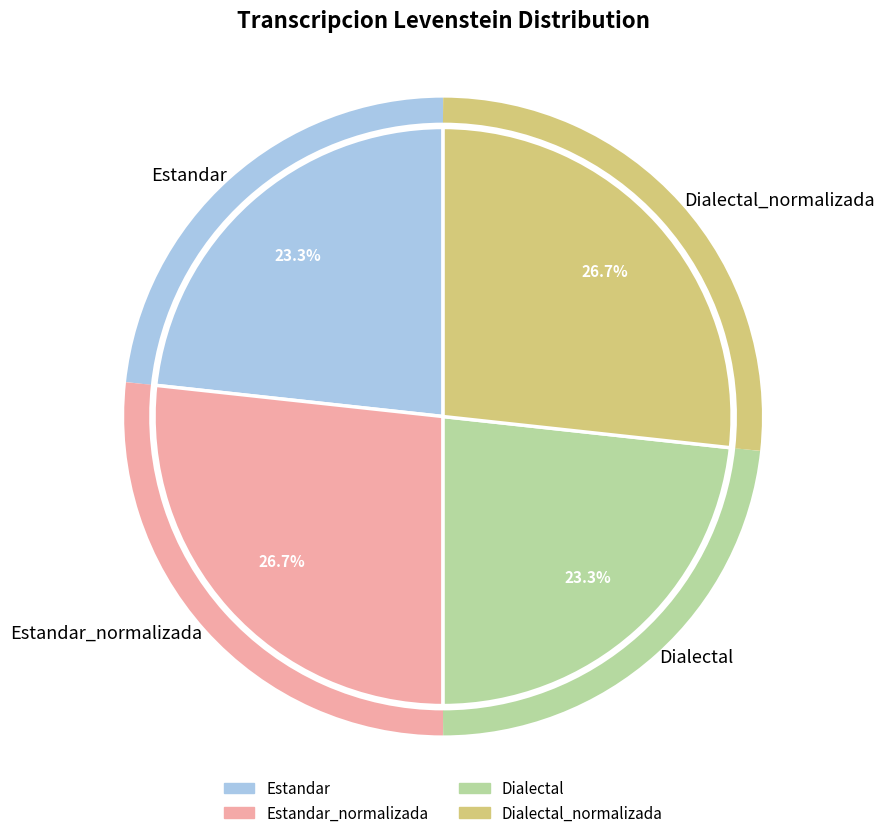

Approximately how many times larger is the value at Estandar_normalizada compared to Dialectal?

1.1